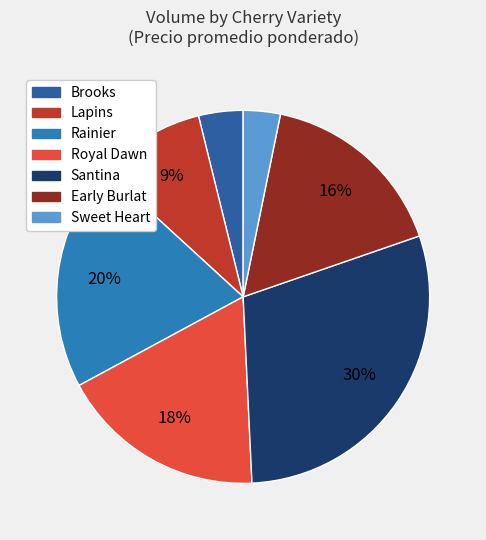

How many slices are in this pie chart?

7